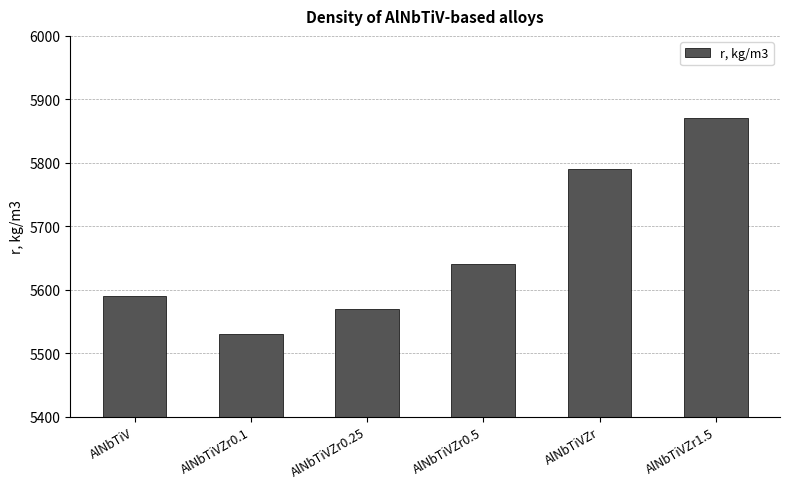

What value does the data have at AlNbTiVZr1.5, to the nearest 50?

5850